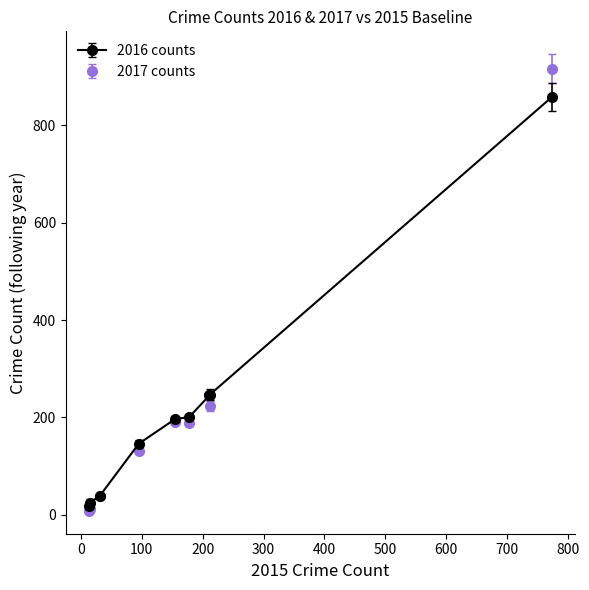

What are all the series names shown in the legend?

2016 counts, 2017 counts